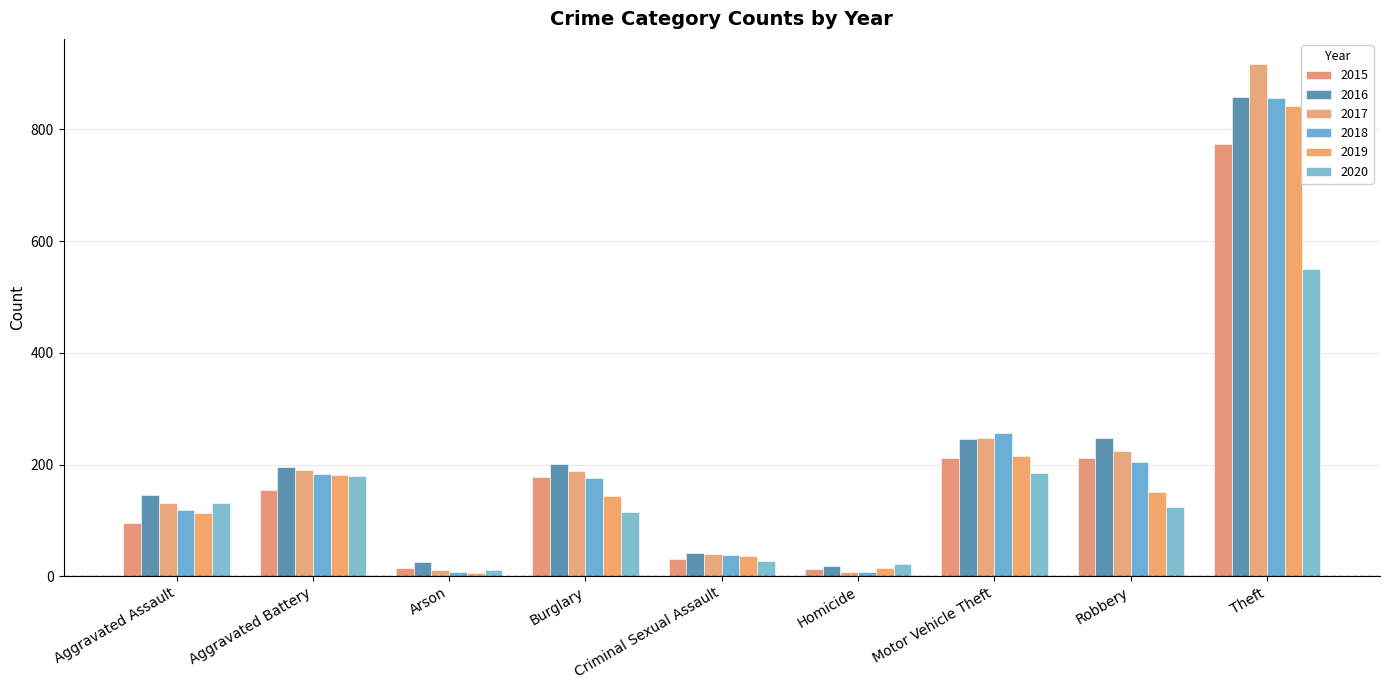

What is the label of the 9th bar from the right?

Aggravated Assault